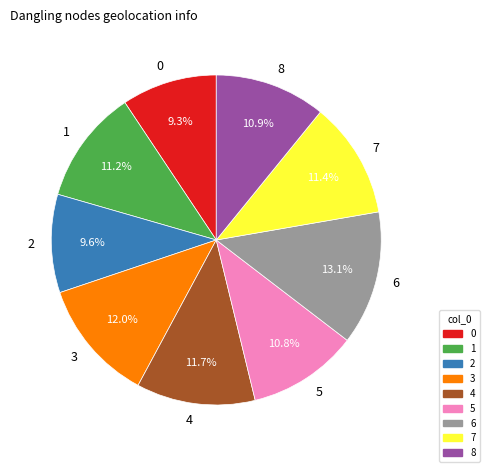

Approximately how many times larger is the value at 1 compared to 7?

1.0